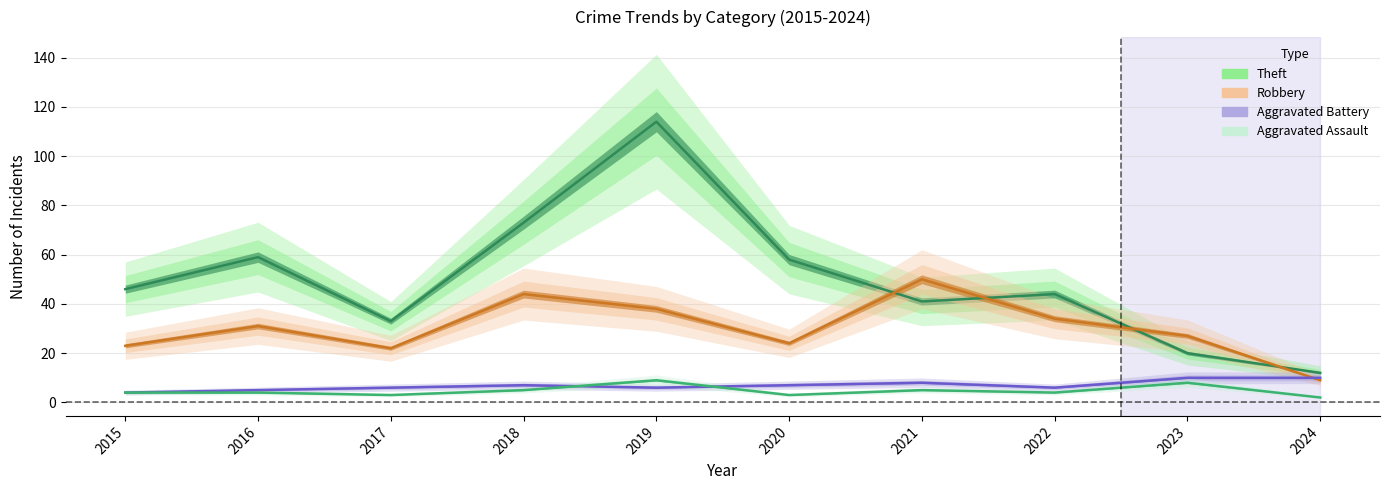

List the labels in order of Aggravated Battery value, smallest first.

2015, 2016, 2017, 2019, 2022, 2018, 2020, 2021, 2023, 2024